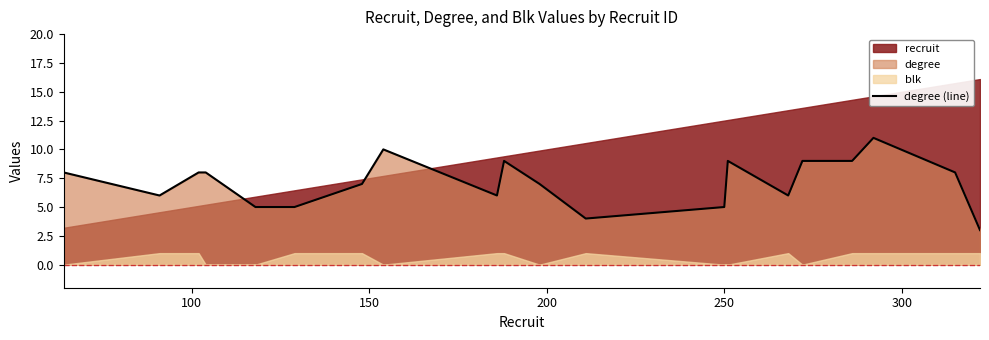

What is the maximum value for degree (line)?

11